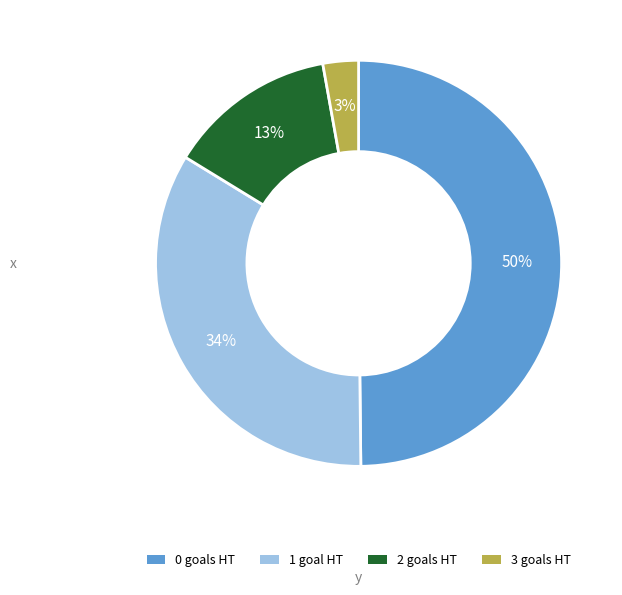

How many segments does this pie chart have?

4